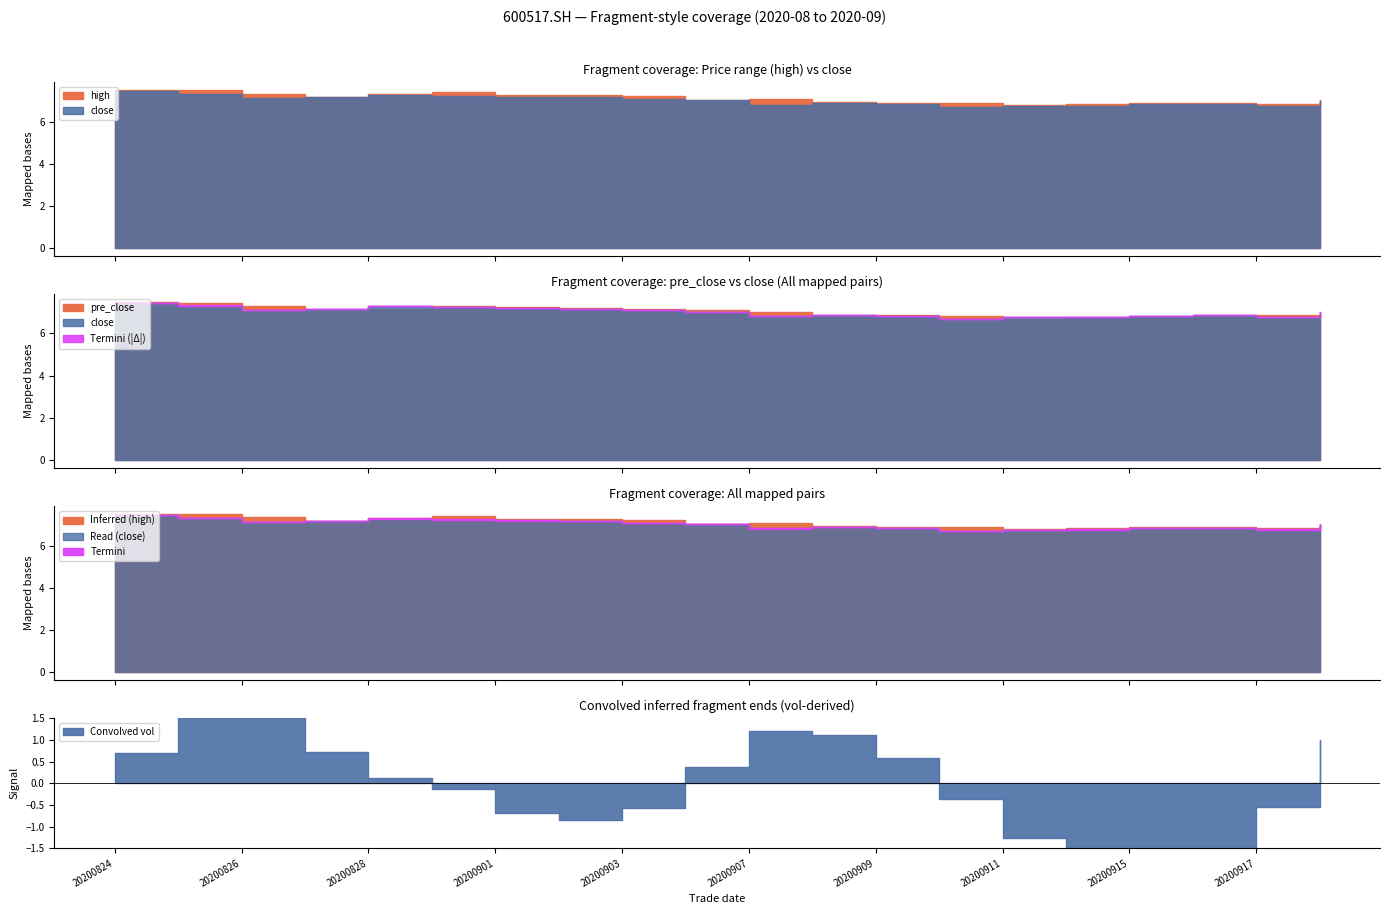

Which series has the widest spread of values?

vol_k